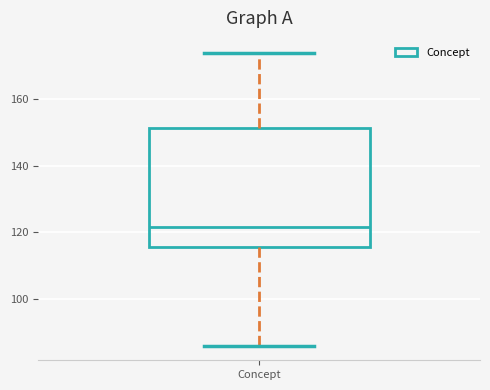

Transcribe this box plot: give where the median line is, the range the box spans, and where the two whiskers end, as read against the y-axis. The values are not printed on the chart, so give them approximately, as read against the axis.

median 122, box 116 to 152, whiskers 86 to 174